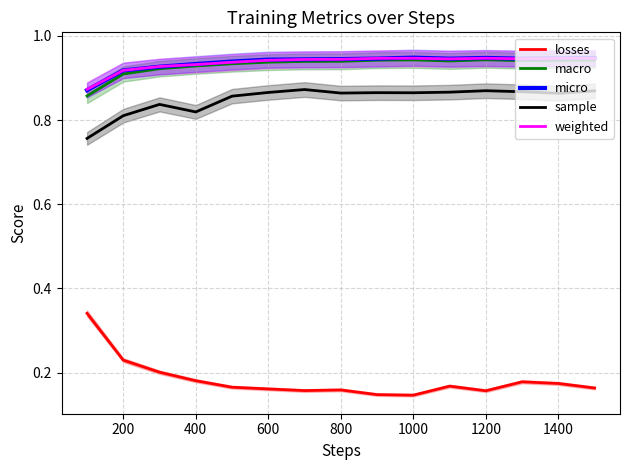

The sample series shows 0.4 at 1400. True or false?

False